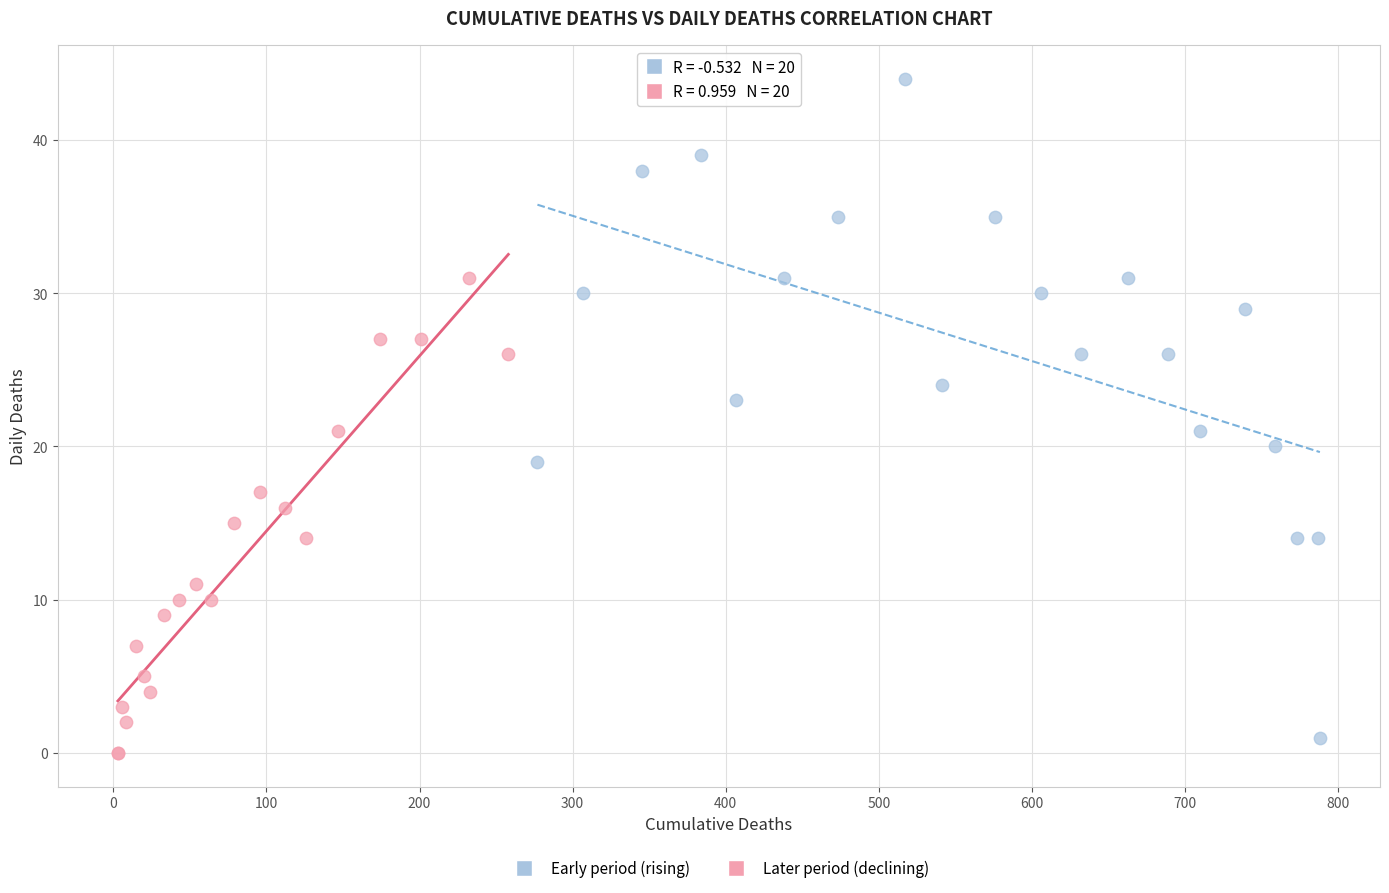

Which series contains the highest Y value?

Early period (rising)